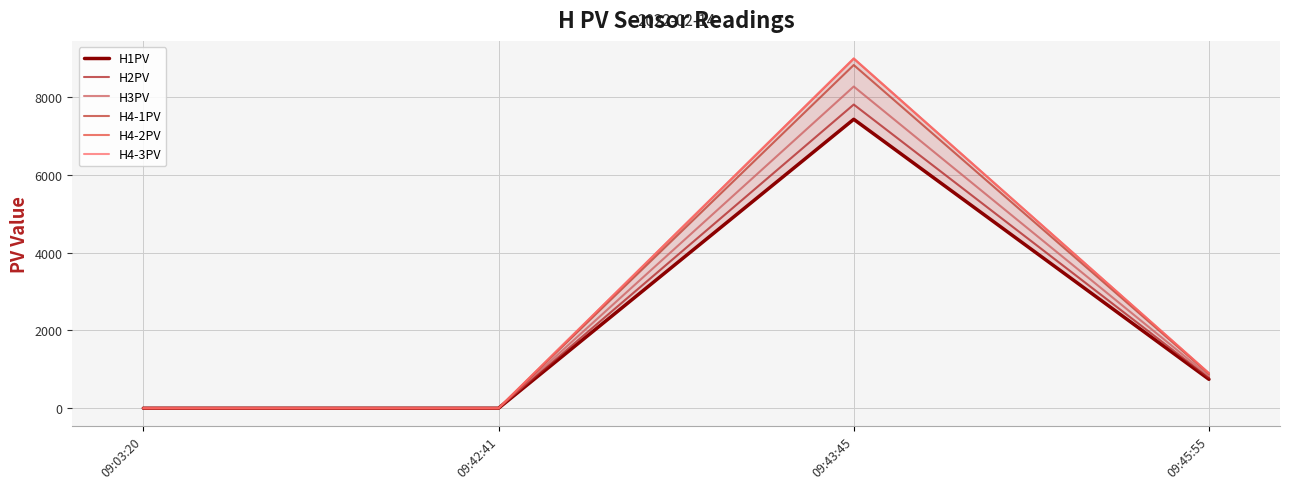

Is the value of H2PV at 09:42:41 greater than the value of H4-2PV at 09:43:45?

No